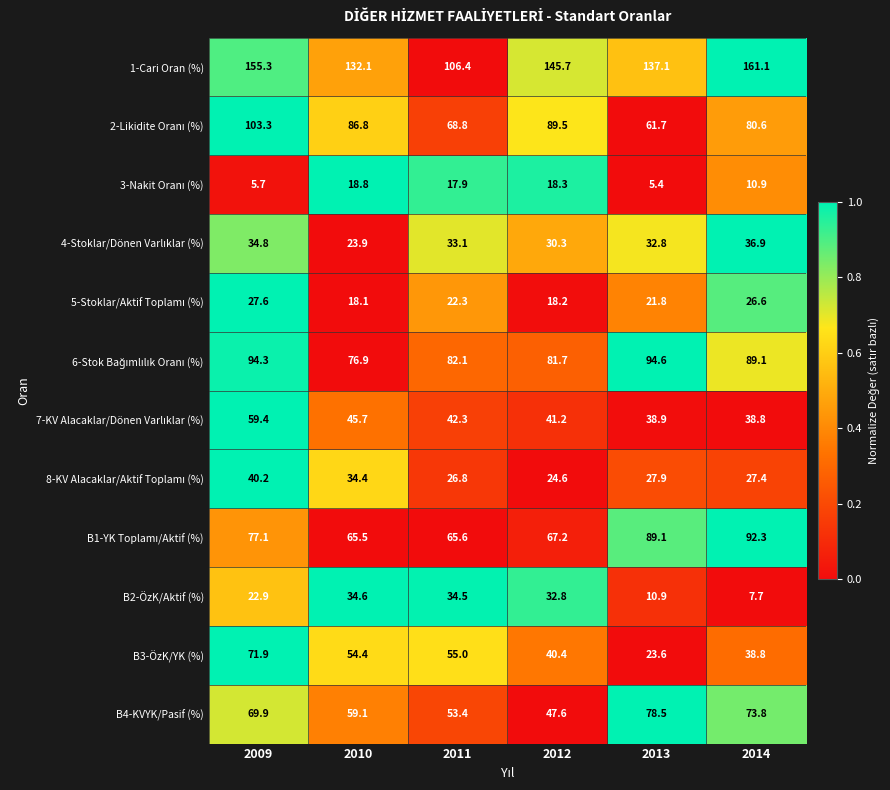

Which series has the largest total across all categories?

1-Cari Oran (%)